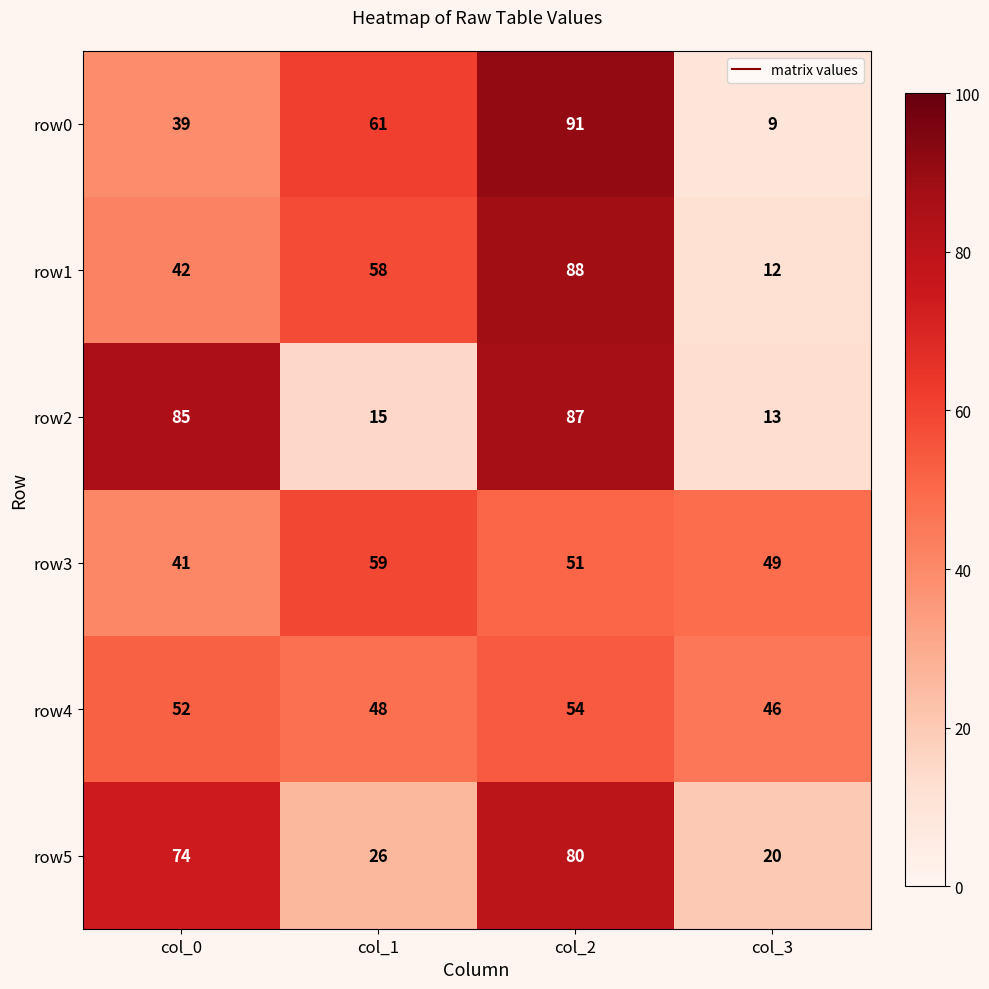

What is the sum of all row1 values?

200